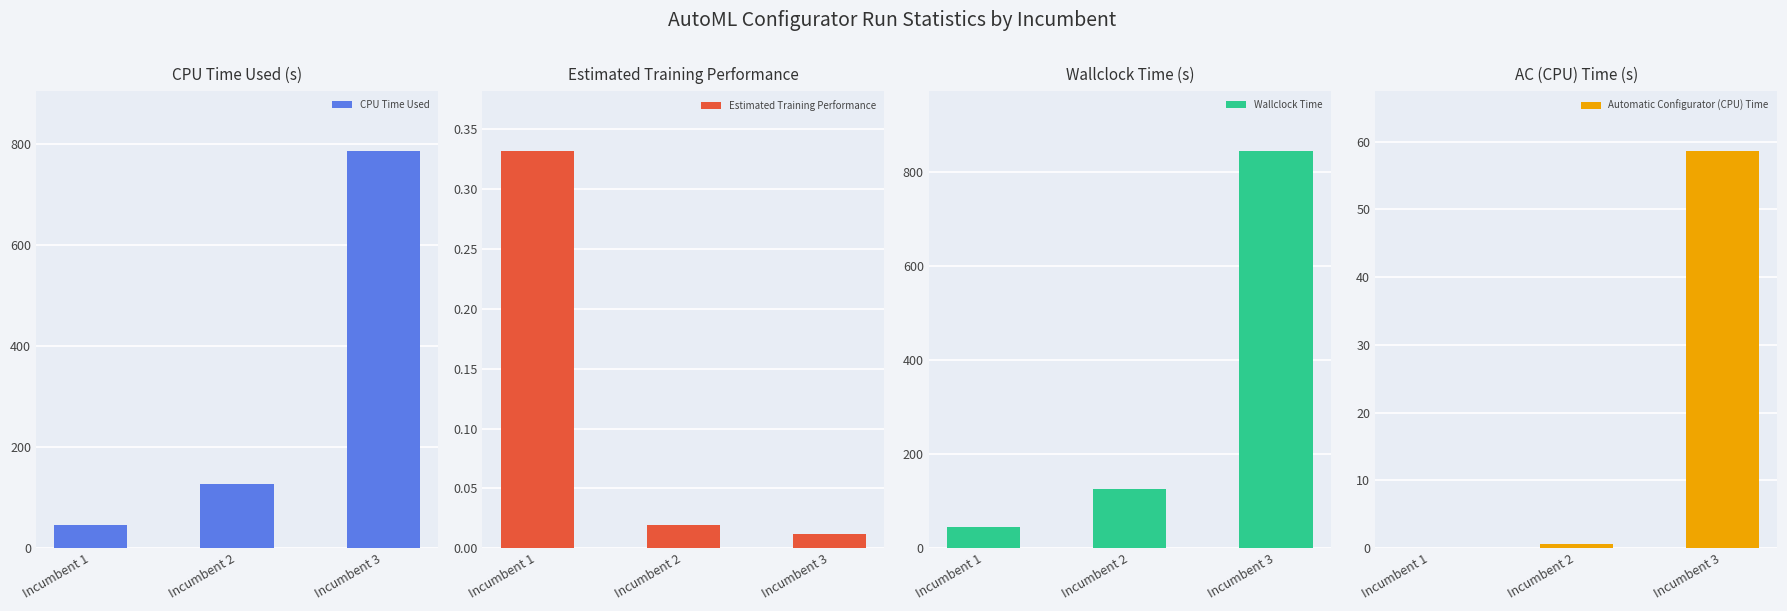

Rank the categories by CPU Time Used value from lowest to highest.

Incumbent 1, Incumbent 2, Incumbent 3